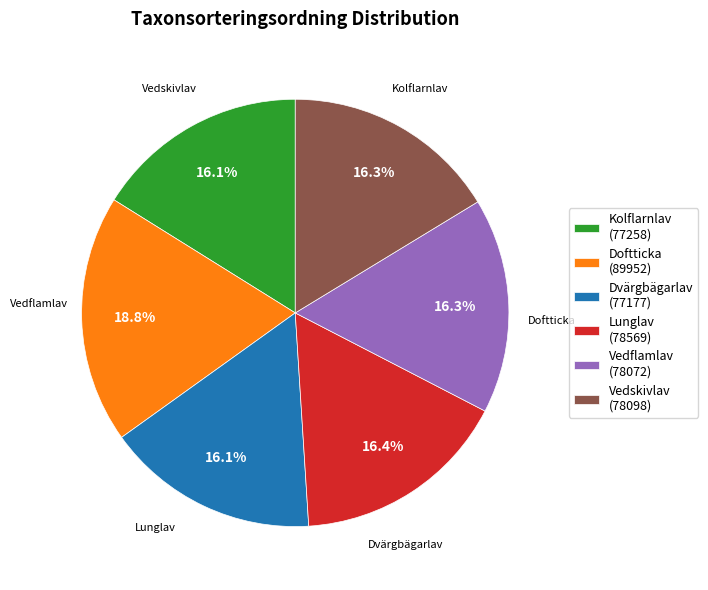

How many segments does this pie chart have?

6